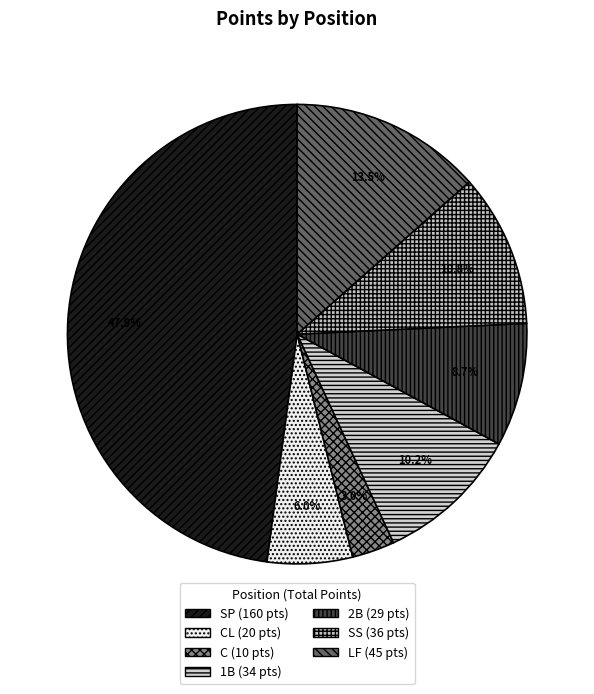

How many slices are in this pie chart?

7